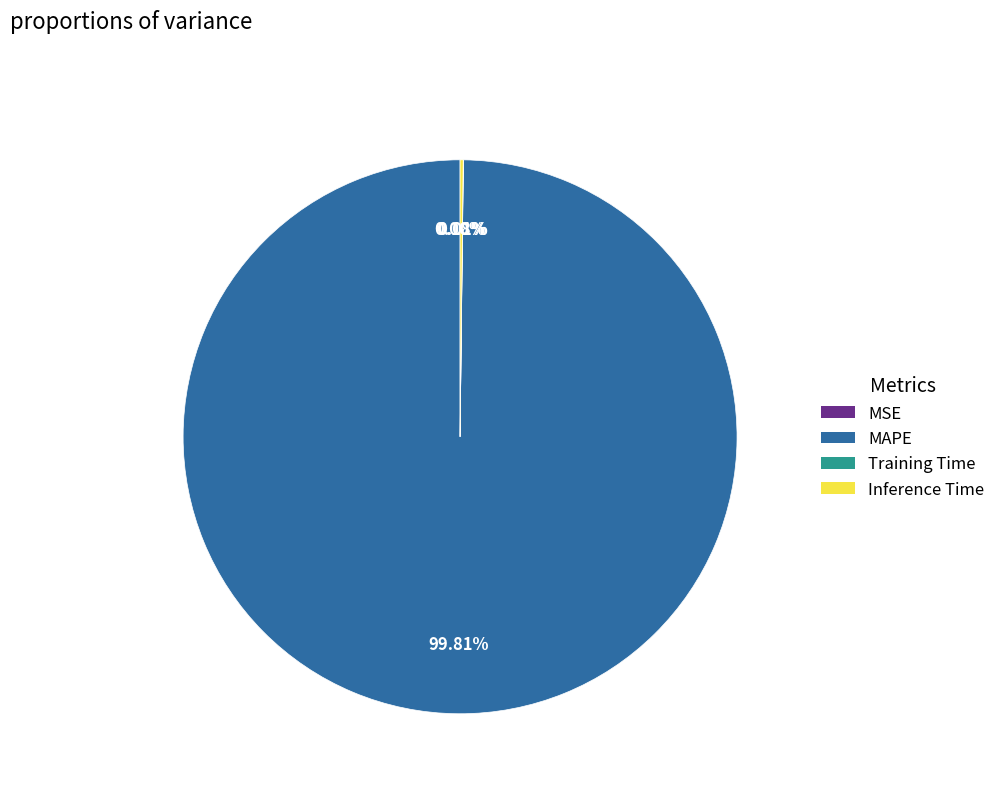

Which category has the biggest portion of the pie?

MAPE